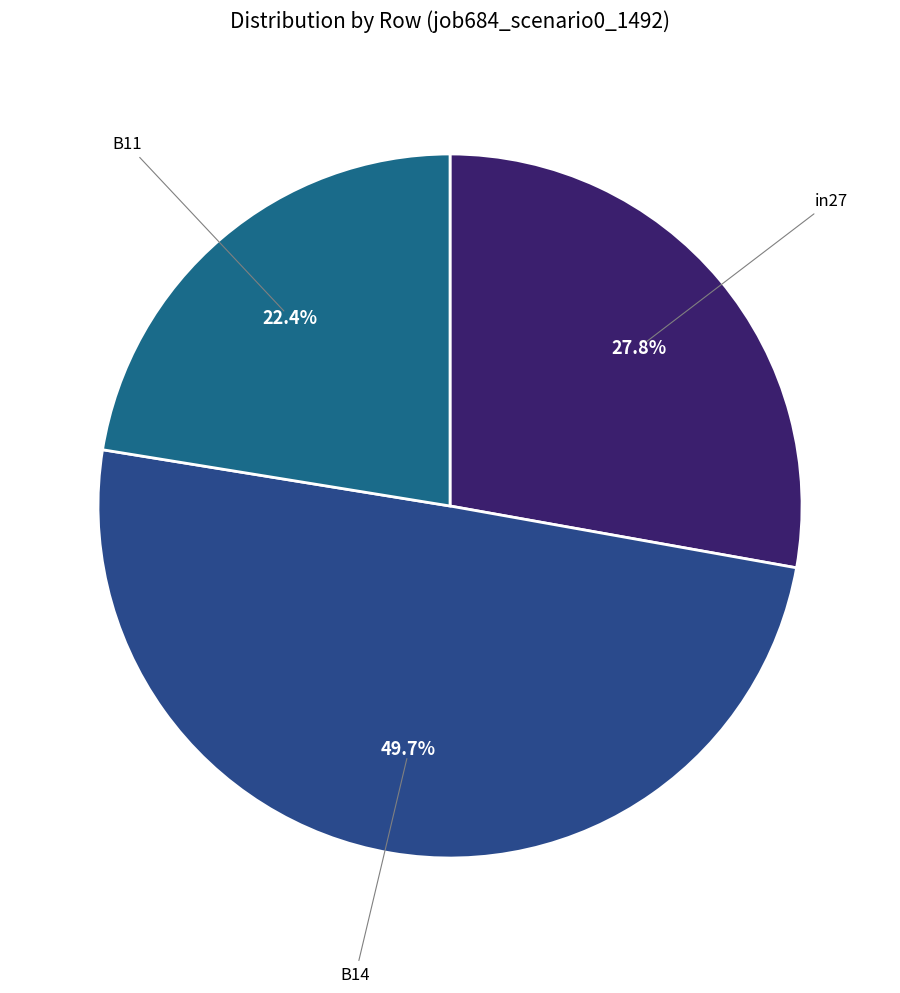

How many segments does this pie chart have?

3